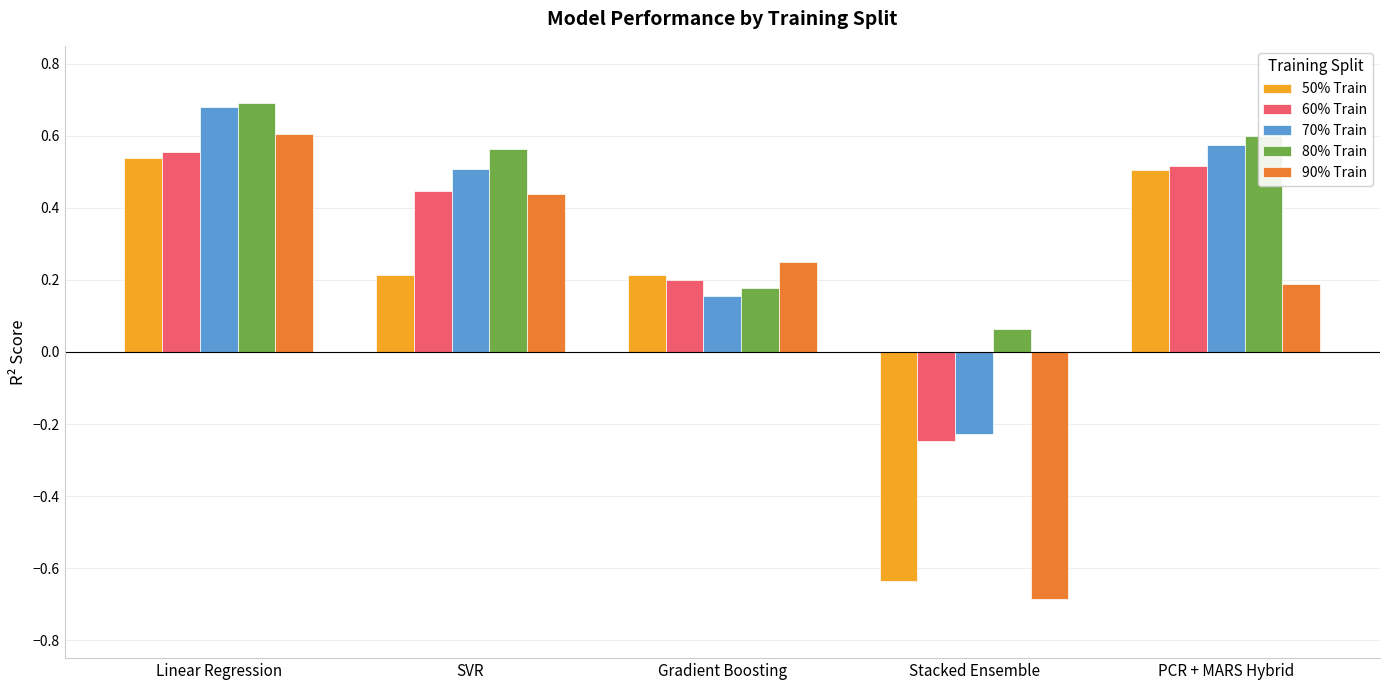

Are the bars horizontal?

No